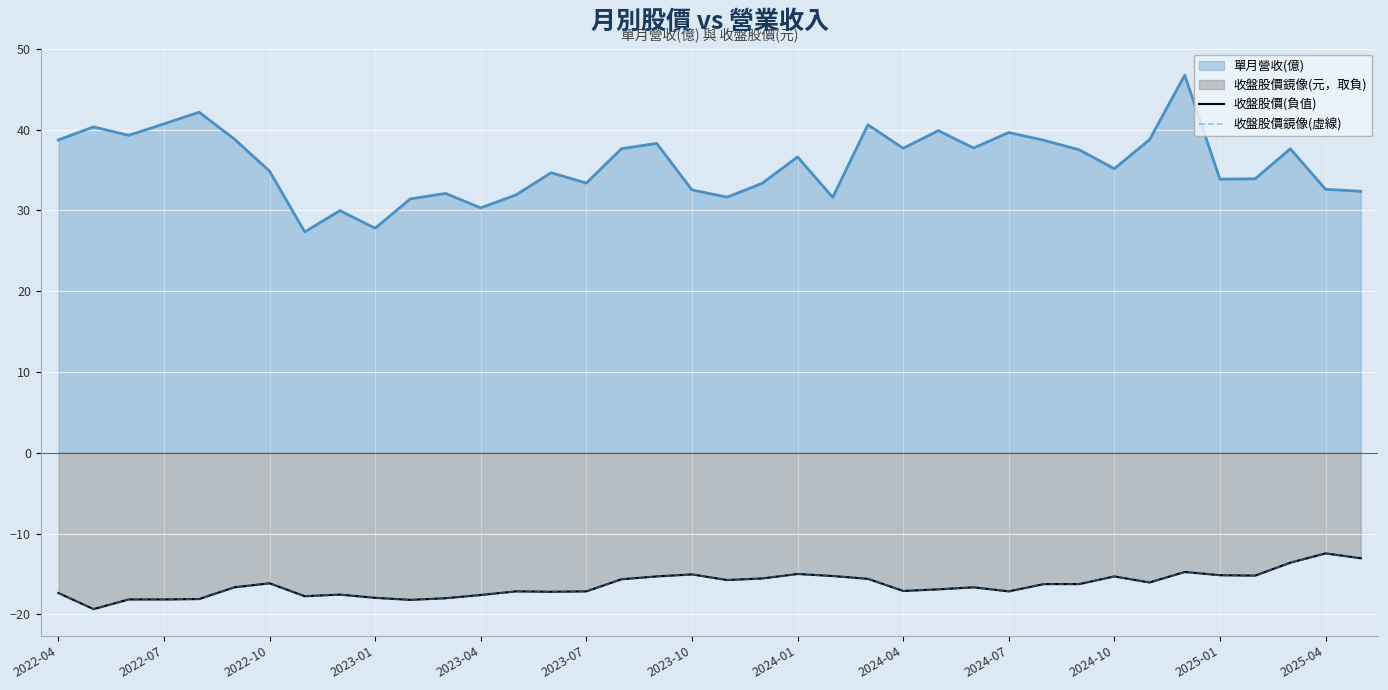

The value of 收盤股價鏡像(虛線) at 37 is -20.0. True or false?

False